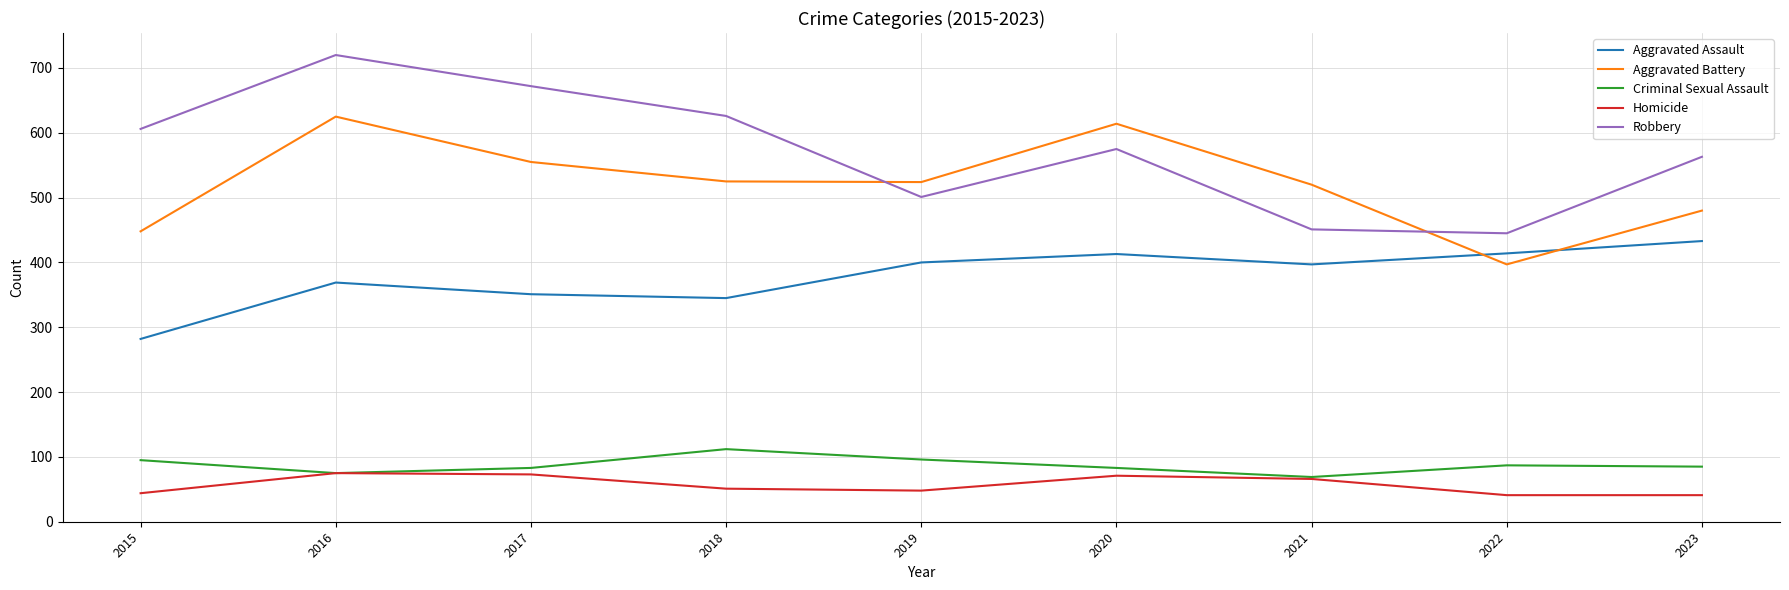

What is the difference between the maximum and minimum values in the Aggravated Assault series?

151